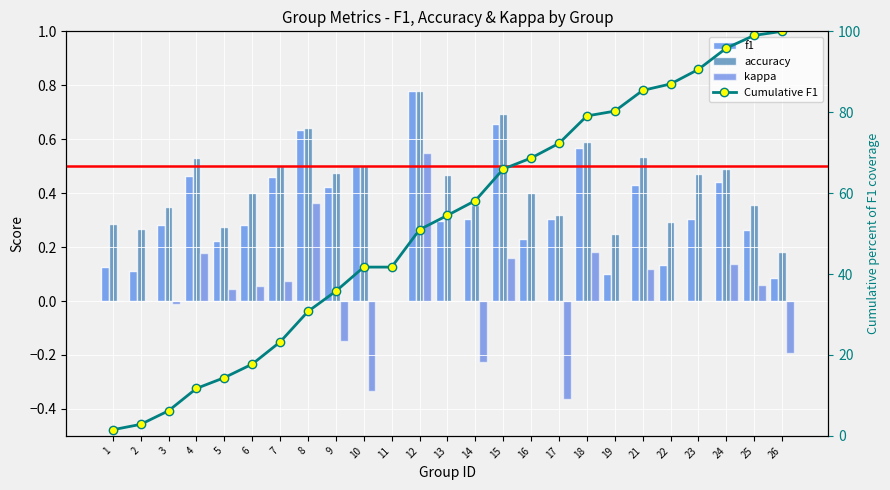

Which category has the highest value across all series?

26